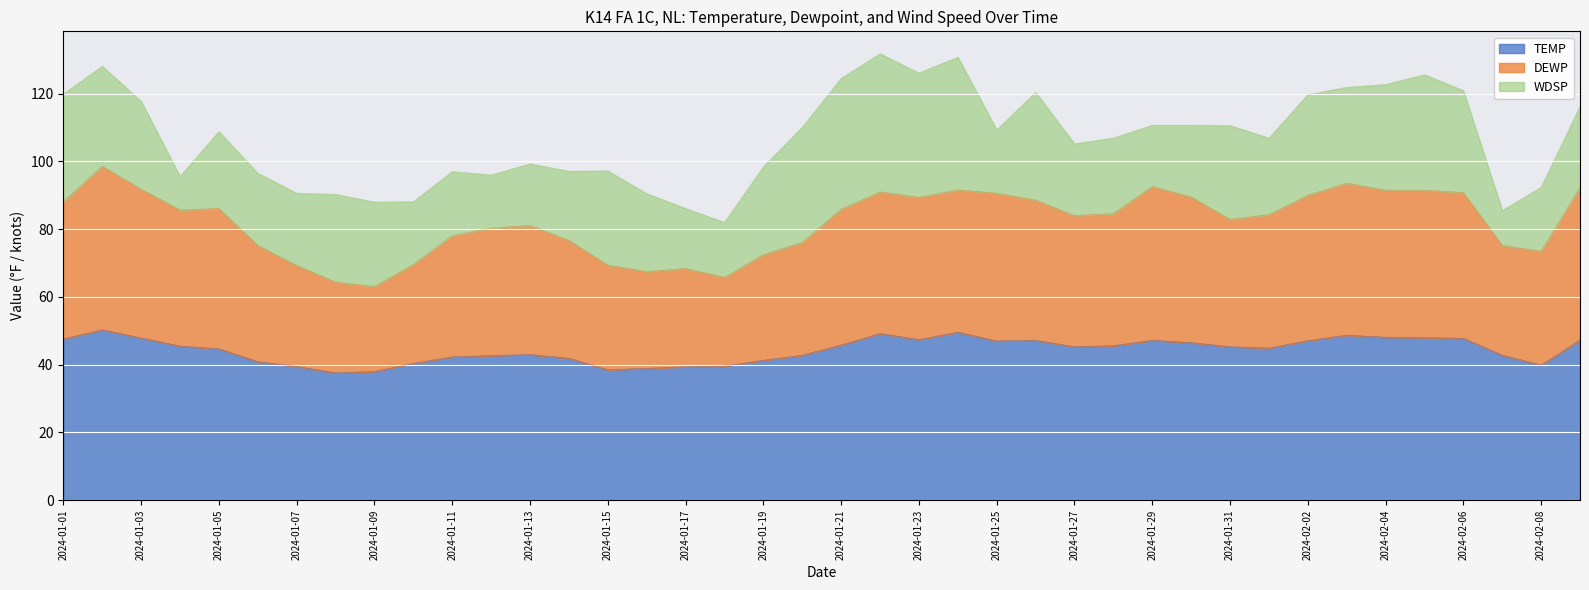

True or false: TEMP has more than 1 points higher than both neighbors.

True